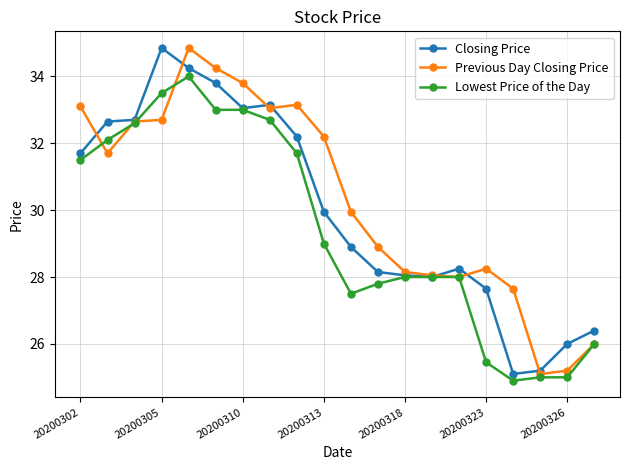

At how many categories does at least one series exceed 33?

7